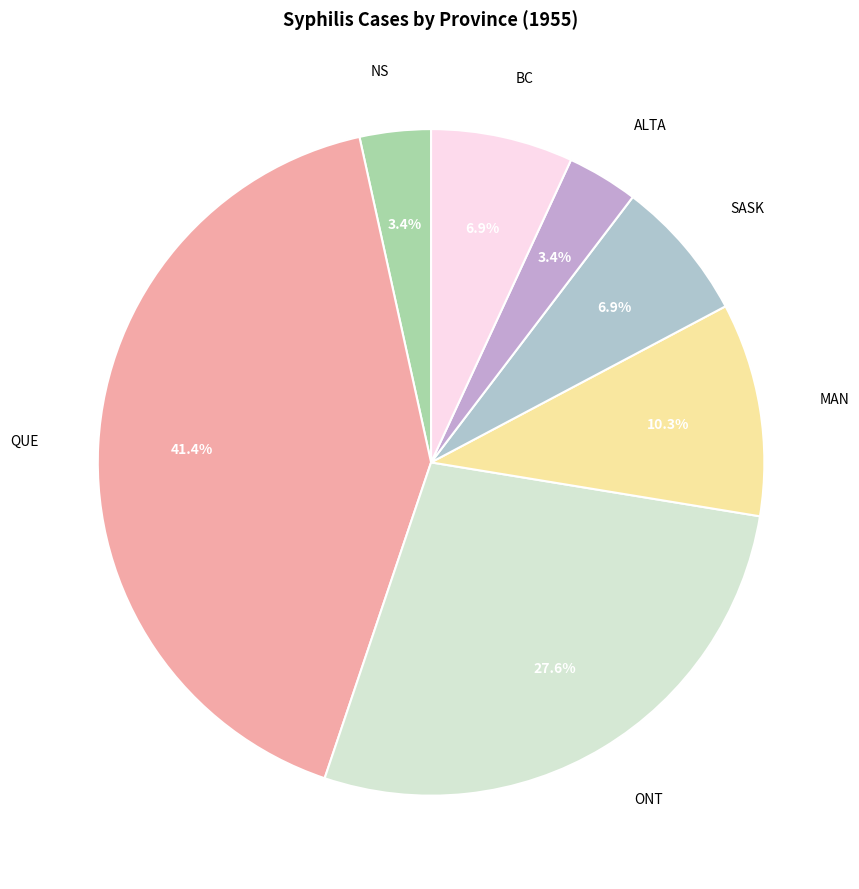

Does any single category account for the majority?

No